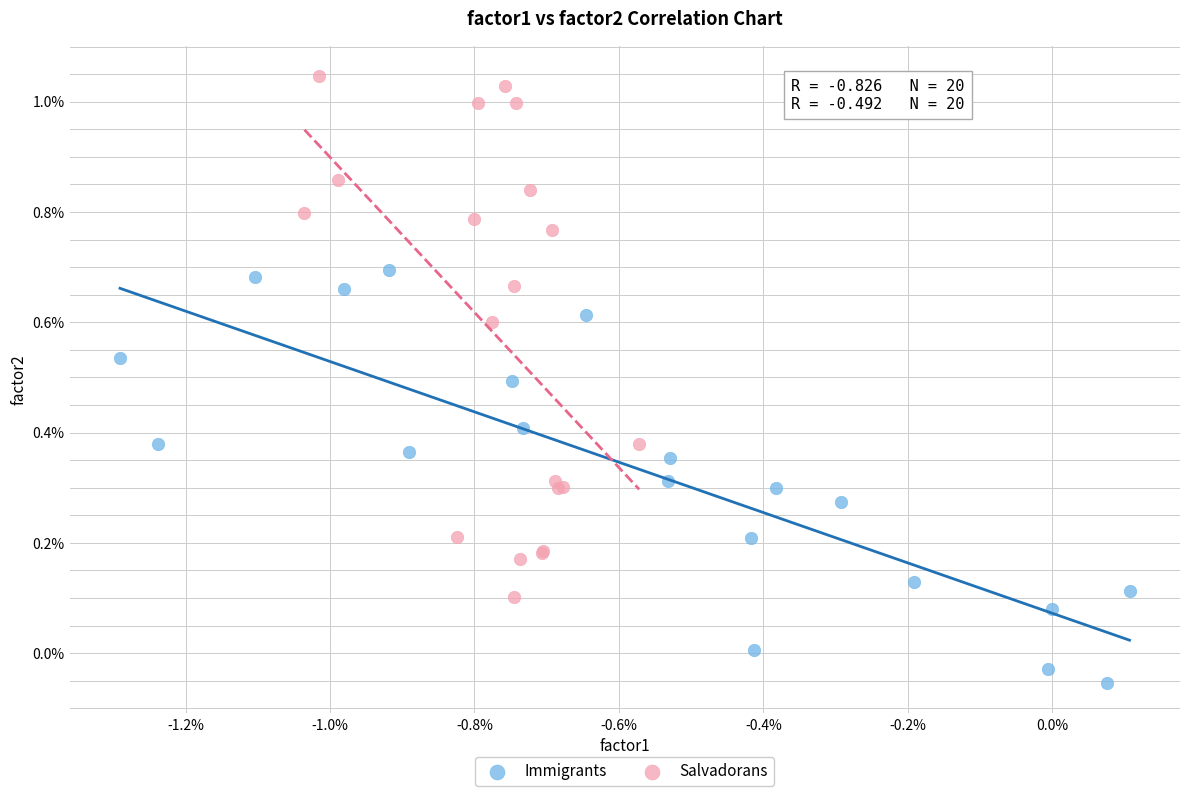

What are all the series names shown in the legend?

Immigrants, Salvadorans